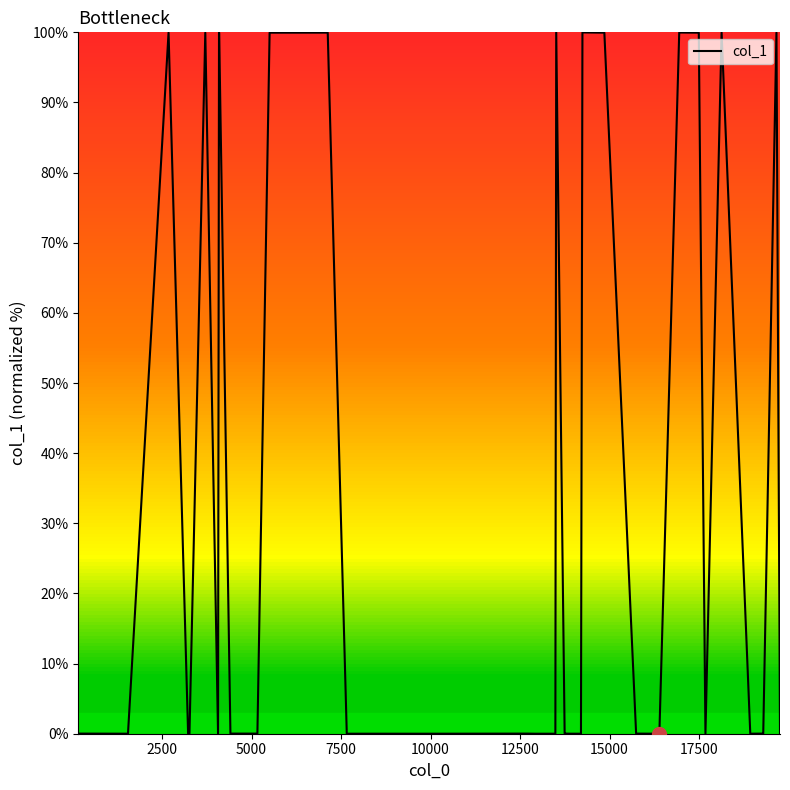

What is the greatest value displayed?

100.0